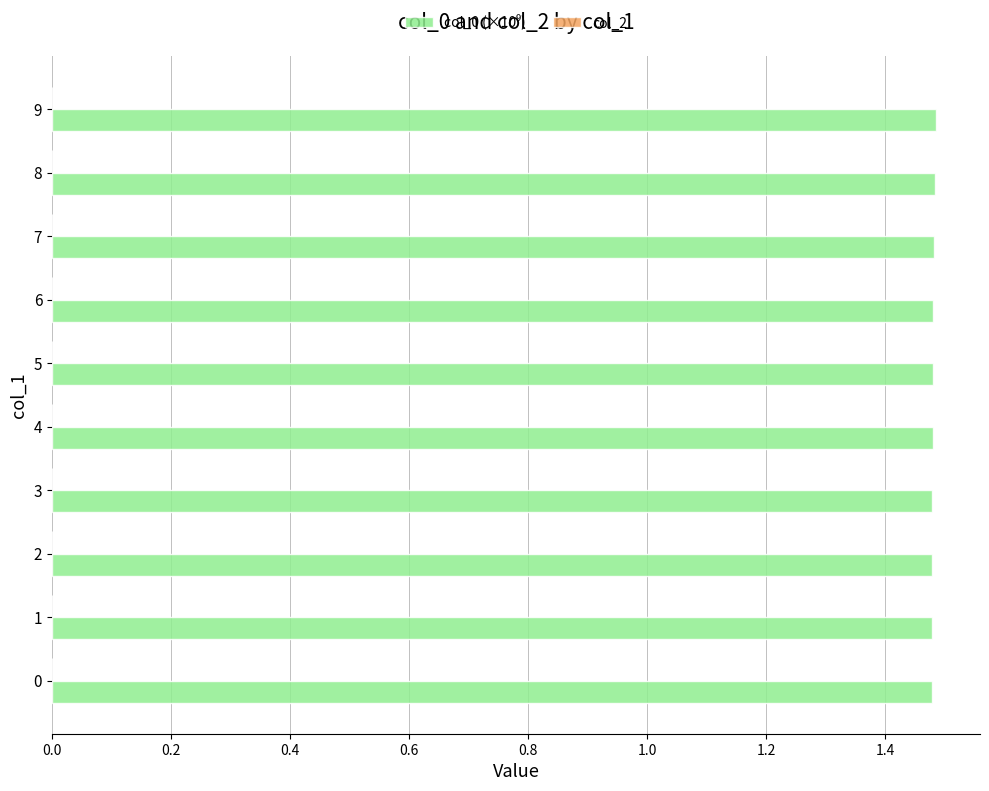

Is it true that the value at 9 is 1.5?

True